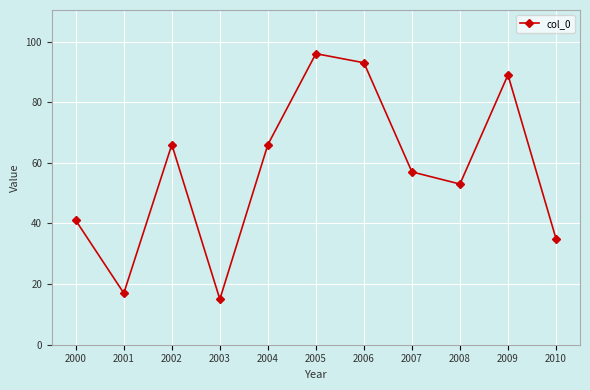

The value at 2001 is 25. True or false?

False